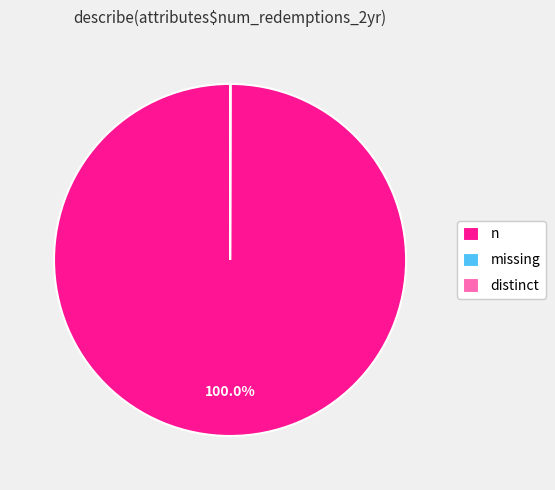

To the nearest percent, what is the average slice percentage?

33%